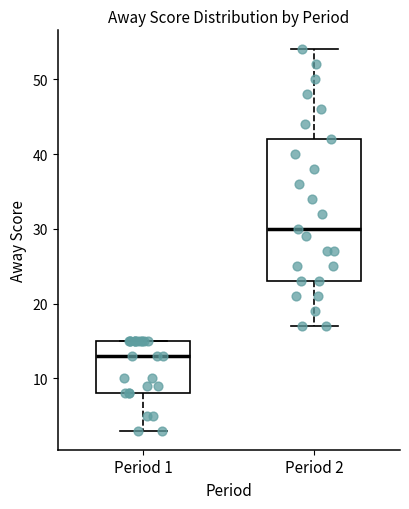

Which box's median line is the highest?

Period 2